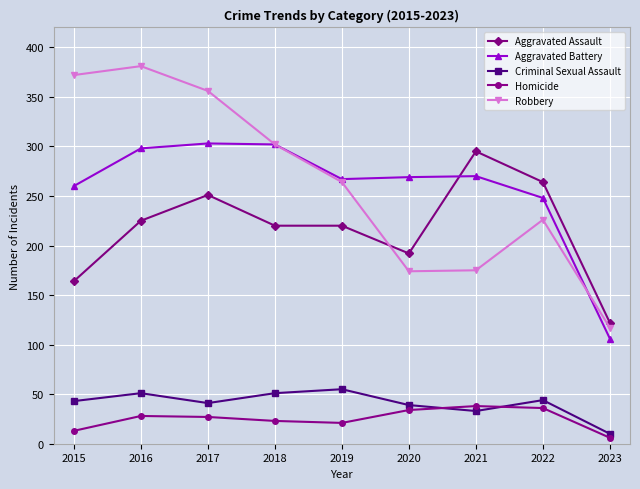

True or false: Robbery has a value of 256 at 2015.

False